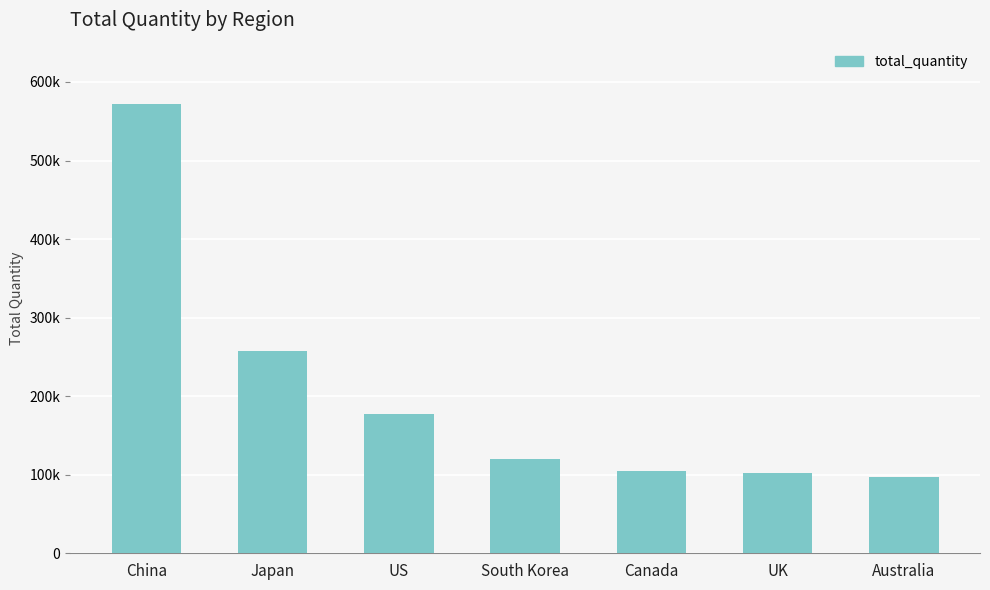

The chart shows a value of 449811 at Japan. True or false?

False